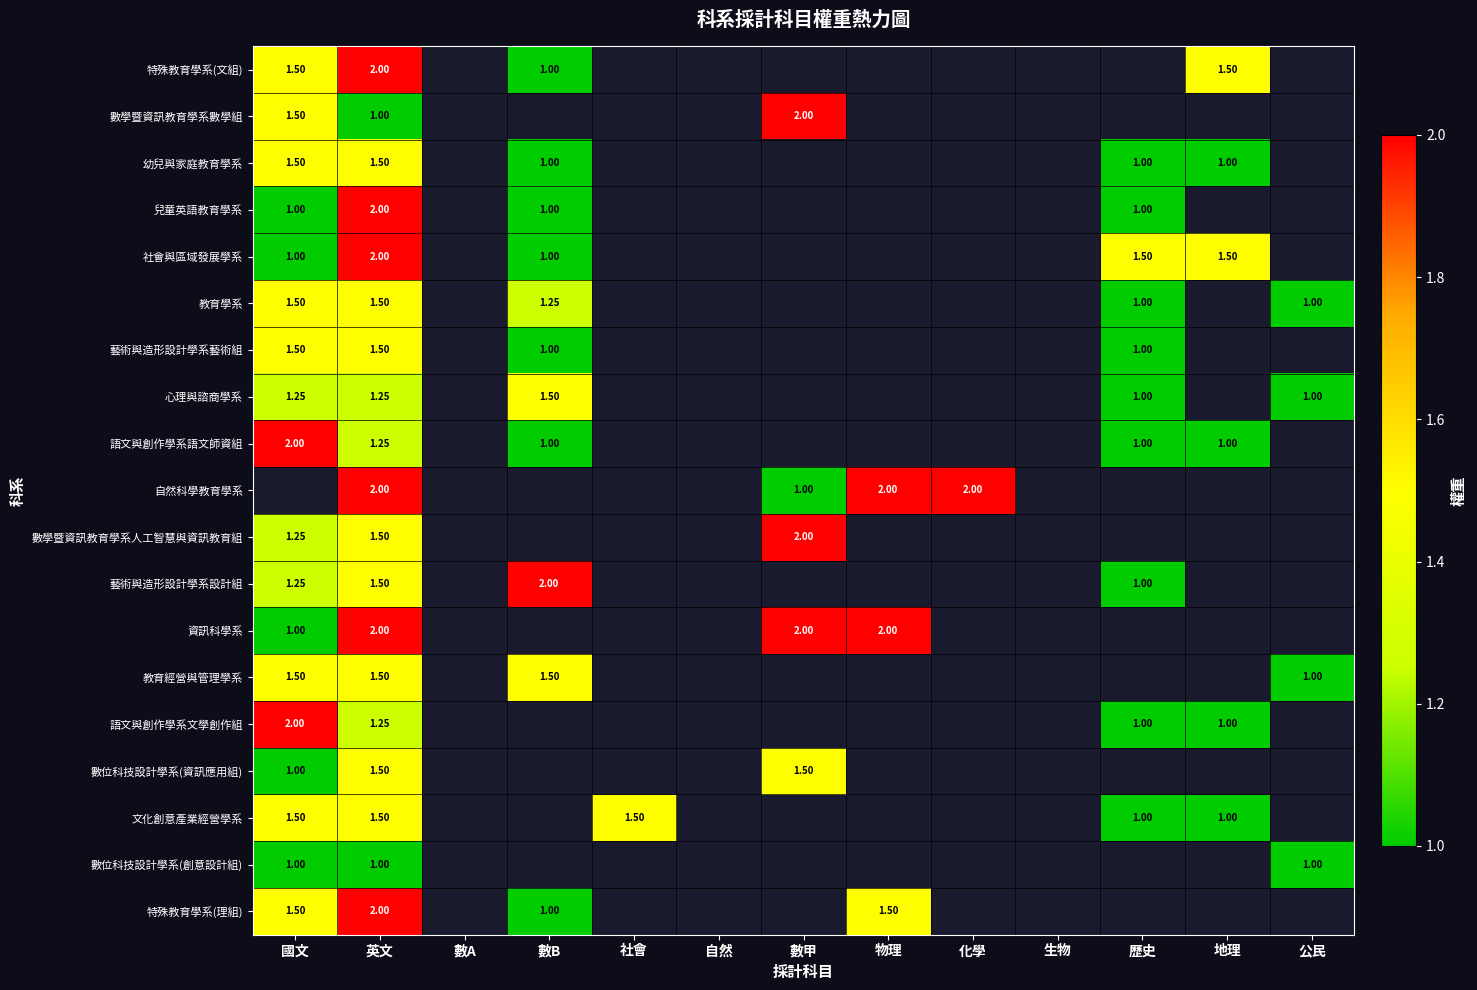

Which series changed the most between 國文 and 數甲?

資訊科學系